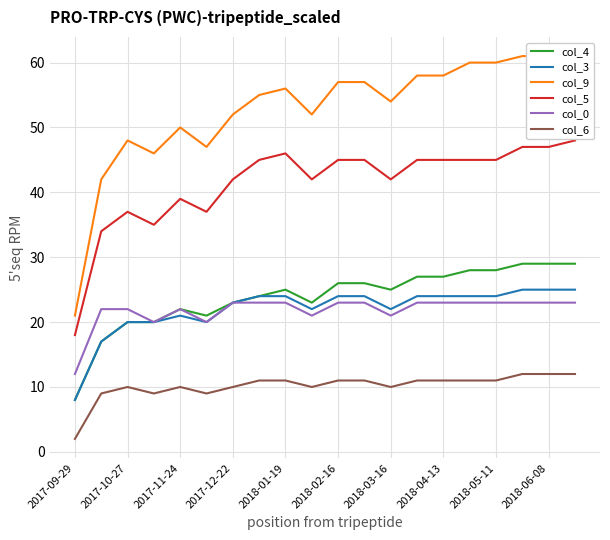

How many lines are shown in the chart?

6